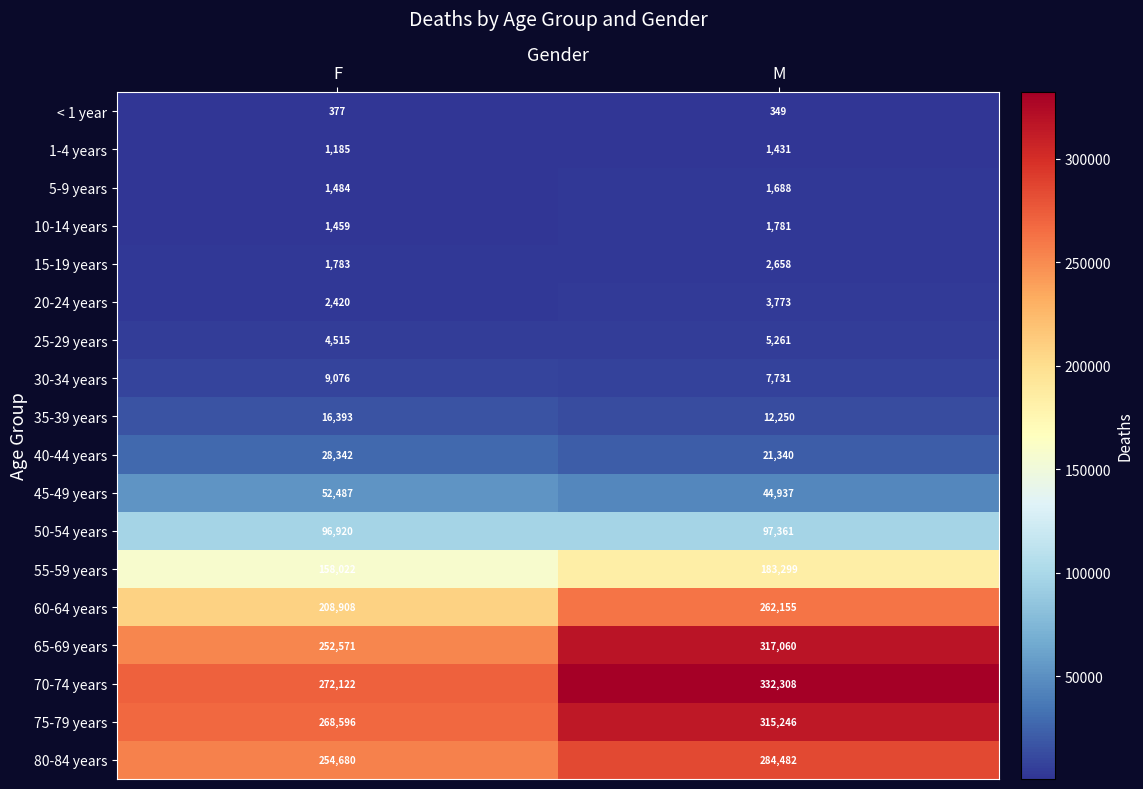

At which category is the sum across all series the highest?

M